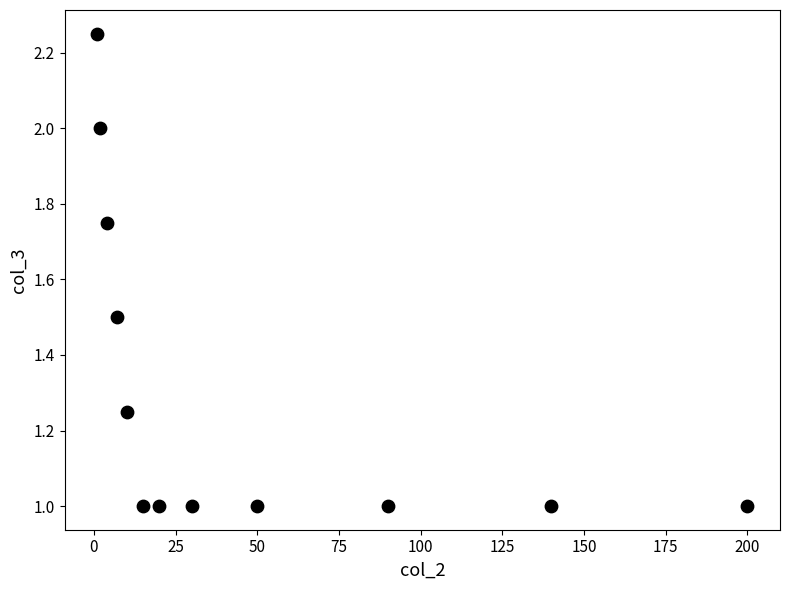

What is the average X value?

47.4